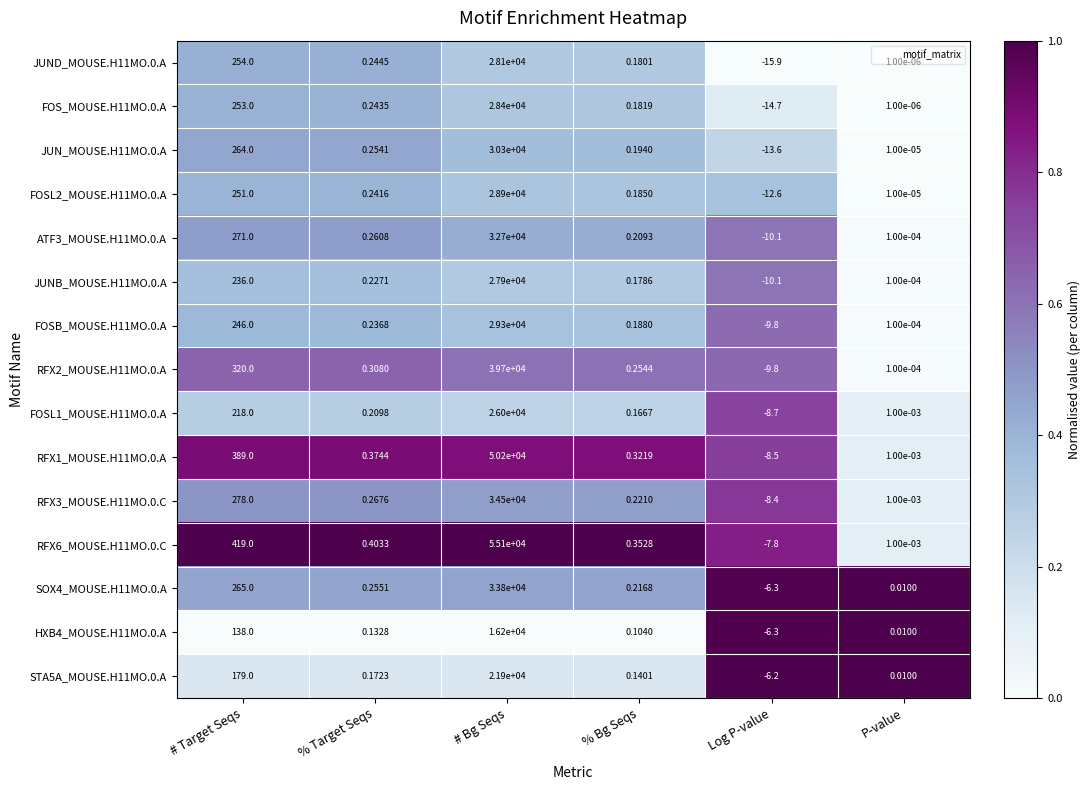

Which series has the largest range (max minus min)?

RFX6_MOUSE.H11MO.0.C